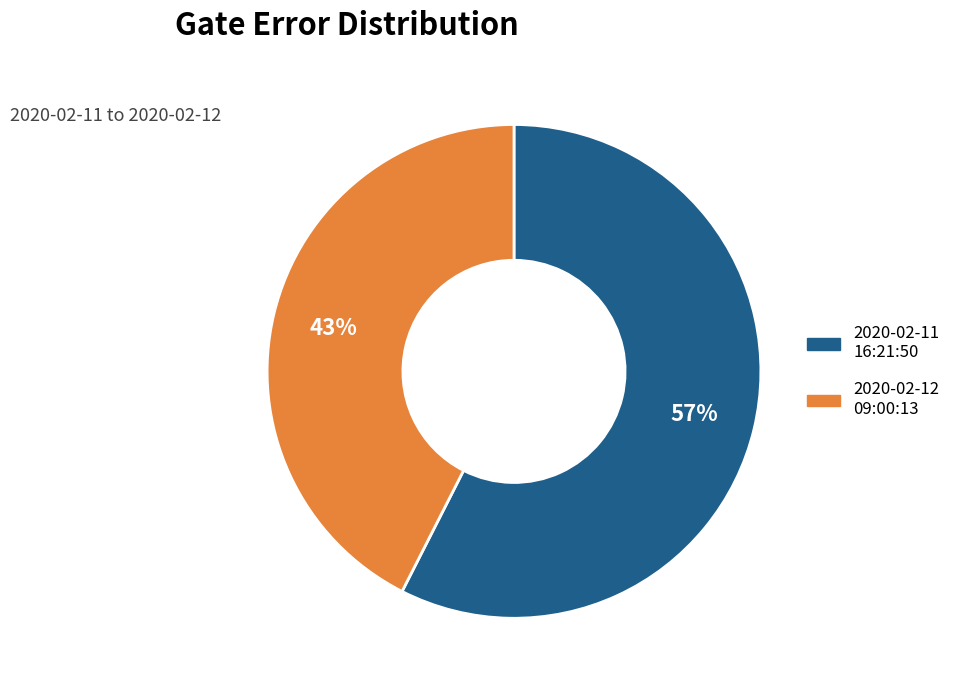

To the nearest percent, what is the average slice percentage?

50%